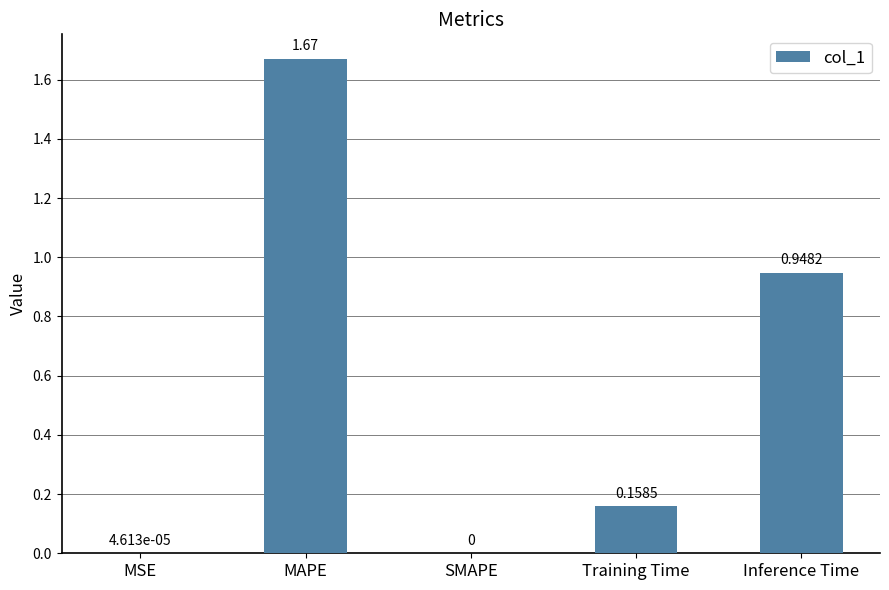

At which category does the chart reach its peak across all series?

MAPE